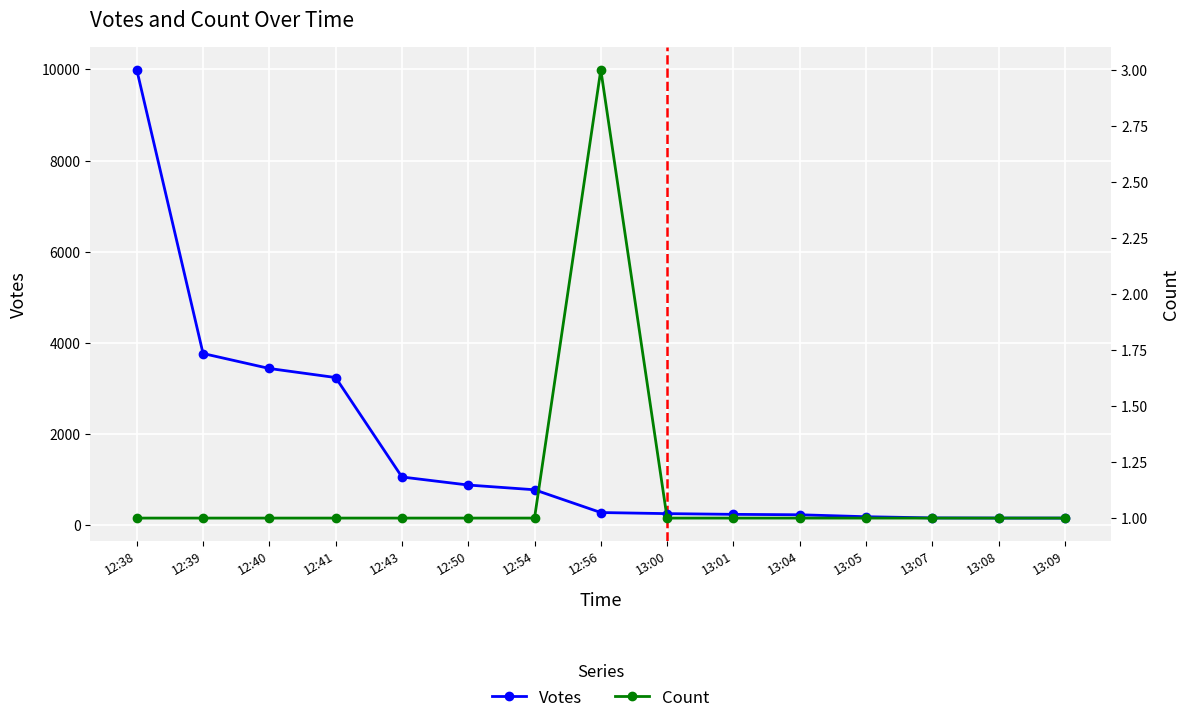

True or false: Votes and Count intersect in this chart.

False